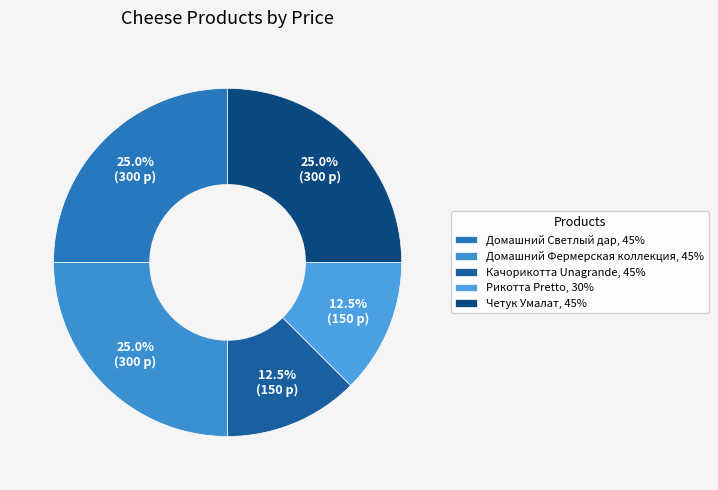

What is the ratio of the value at Домашний Светлый дар, 45% to the value at Рикотта Pretto, 30%?

2.0